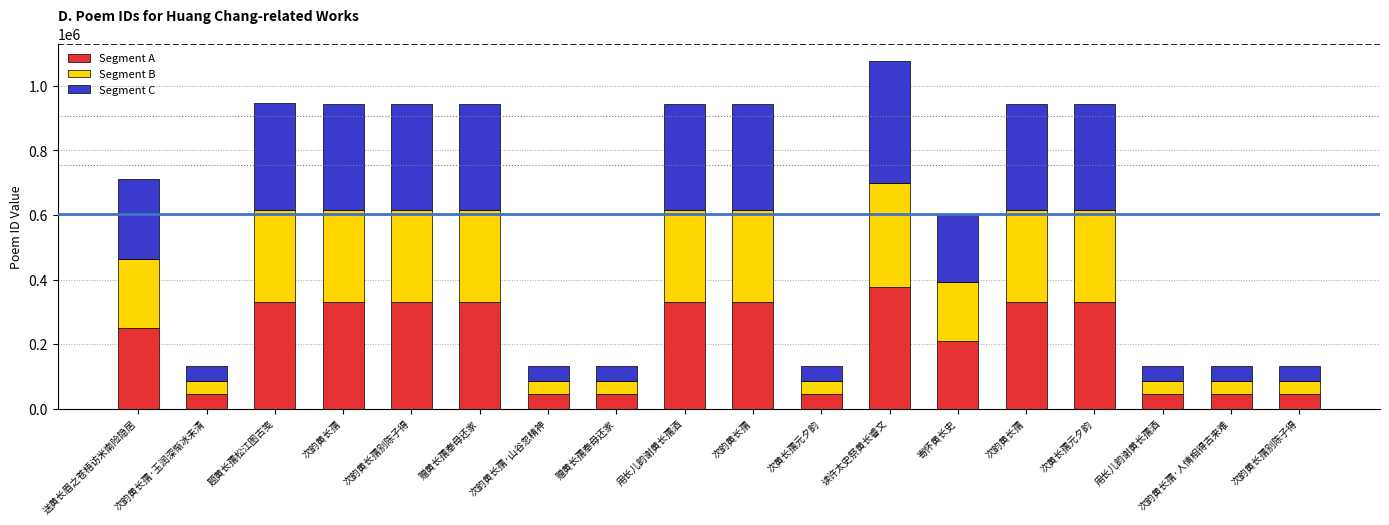

What are all the series names shown in the legend?

Segment A, Segment B, Segment C